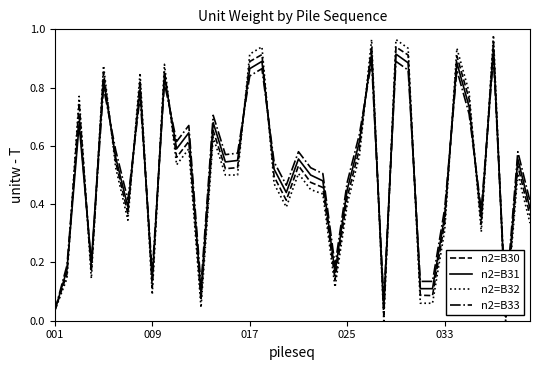

List the series in order of their overall mean, highest first.

n2=B33, n2=B31, n2=B30, n2=B32